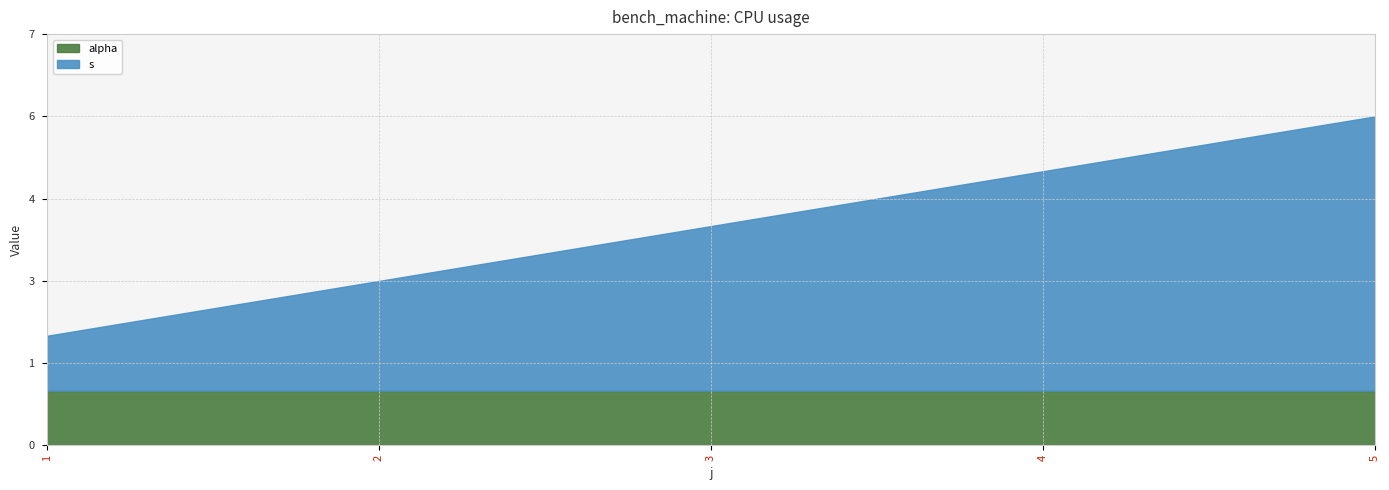

What is the value of the s point at the 5th from the left?

5